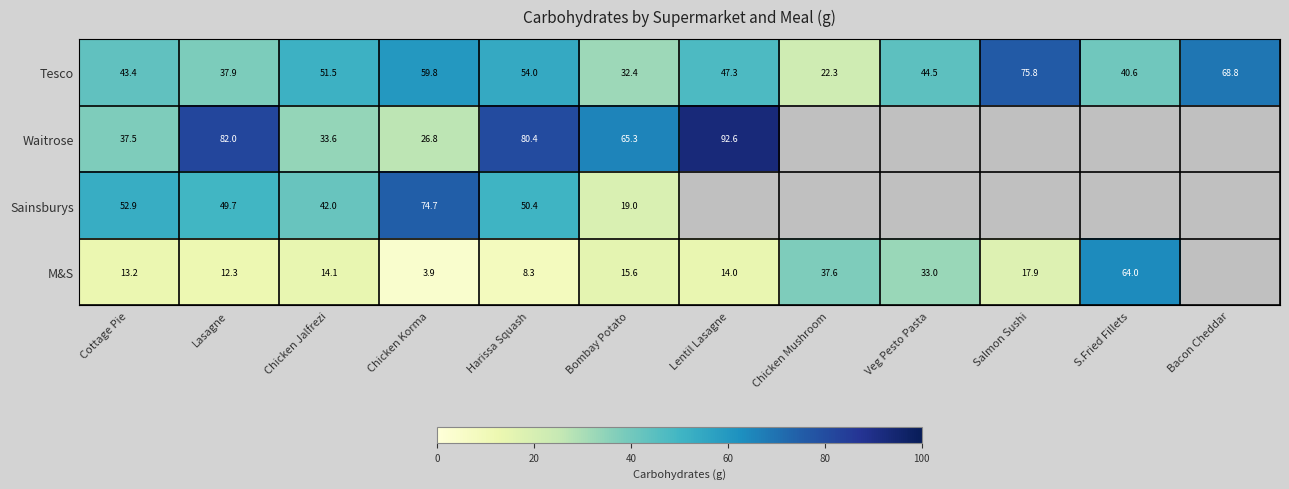

How many categories are shown in the chart?

12